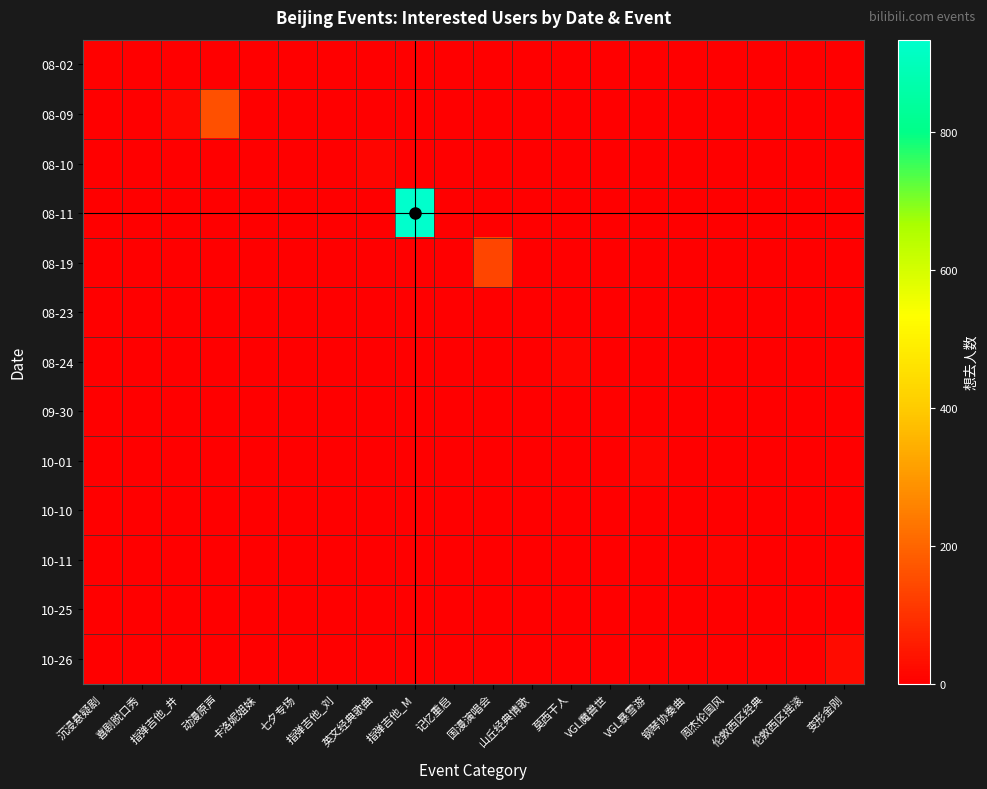

Which category has the lowest value across all series?

喜剧脱口秀